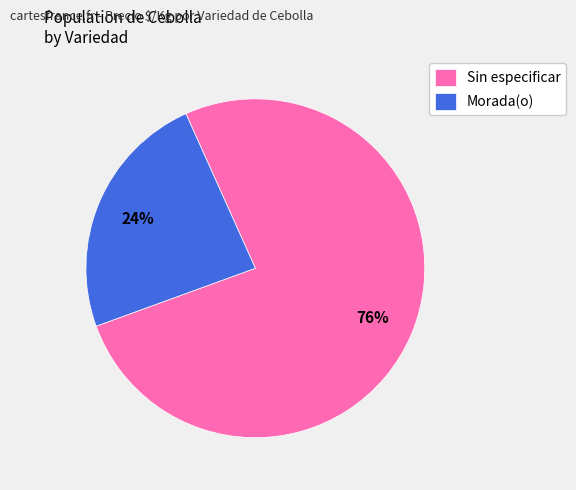

Combined, do Sin especificar and Morada(o) account for over 50%?

Yes